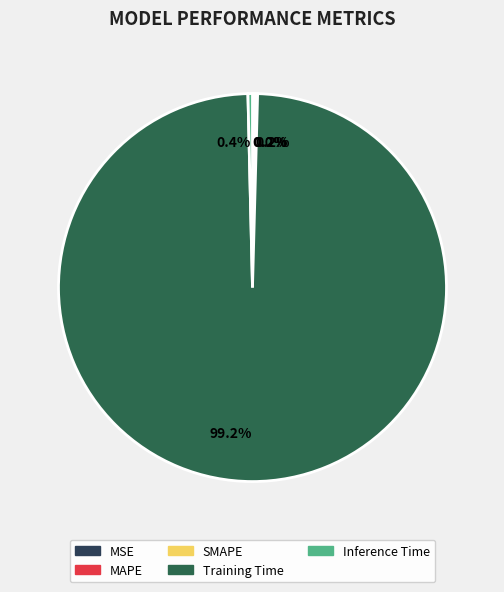

Which slice is the largest?

Training Time